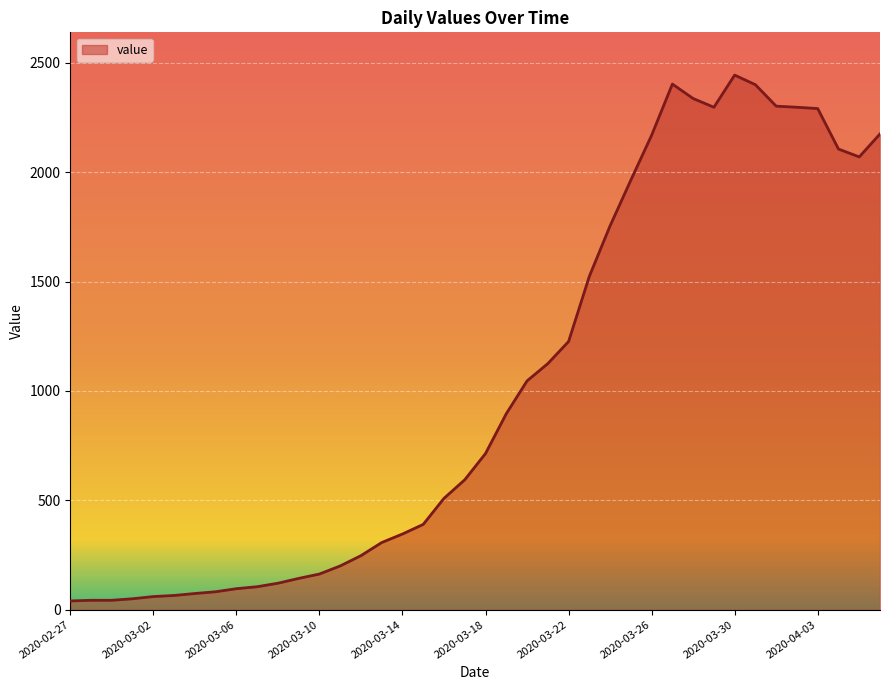

What is the greatest value displayed?

2444